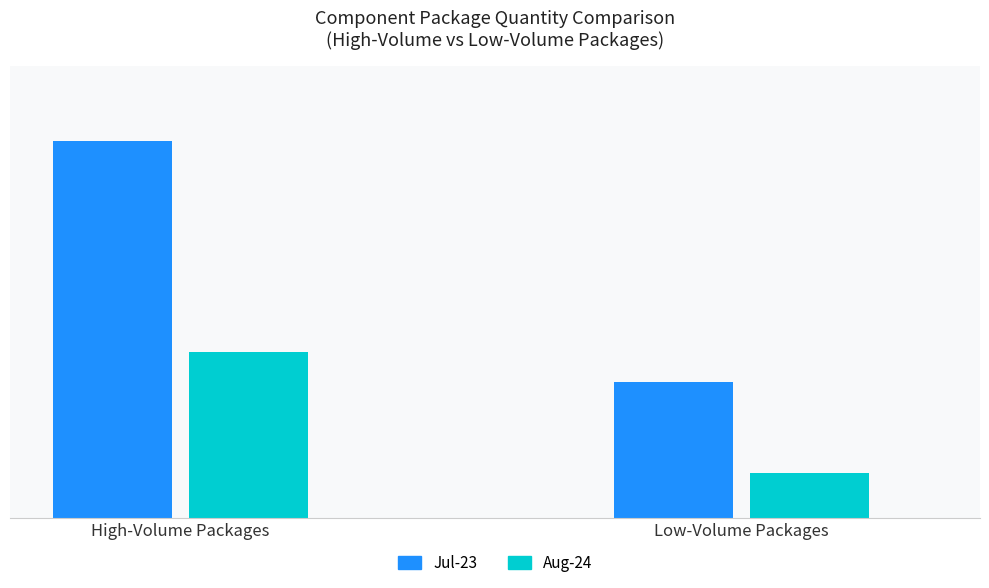

Rank the series by their maximum value, from lowest to highest.

Aug-24, Jul-23